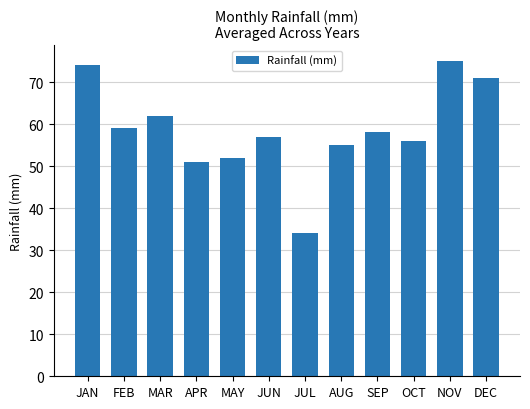

True or false: the data shows 122 at DEC.

False